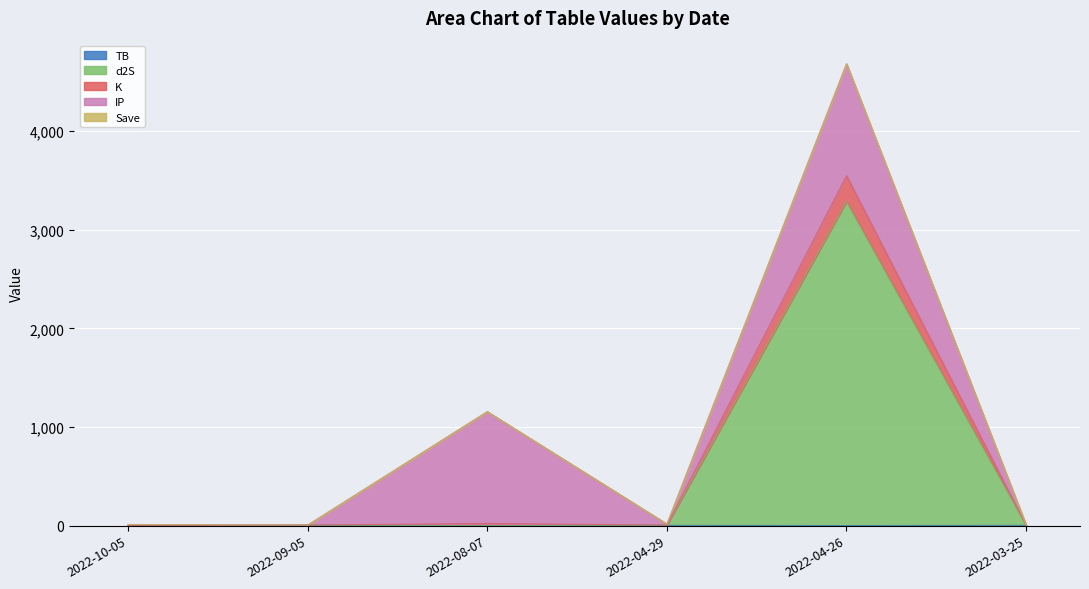

How many lines are shown in the chart?

5